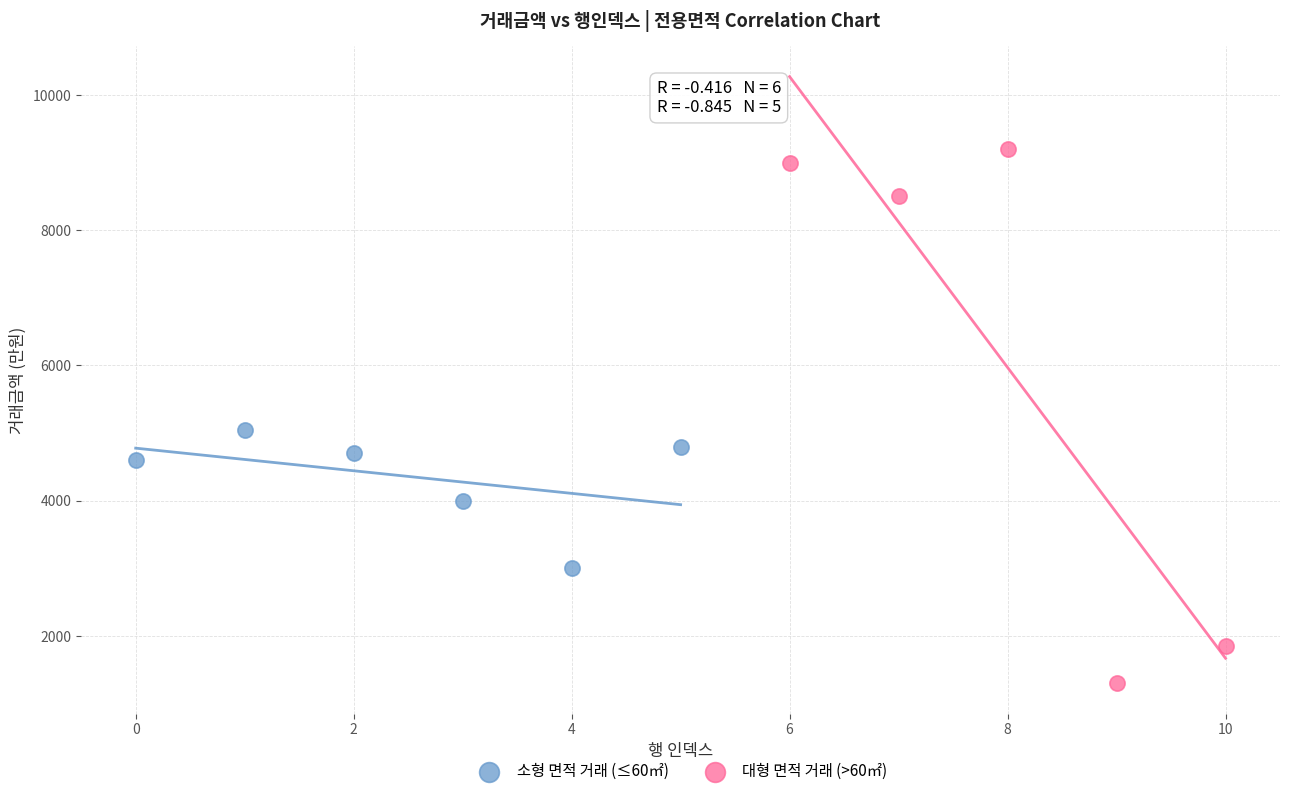

What are all the series names shown in the legend?

소형 면적 거래 (≤60㎡), 대형 면적 거래 (>60㎡)